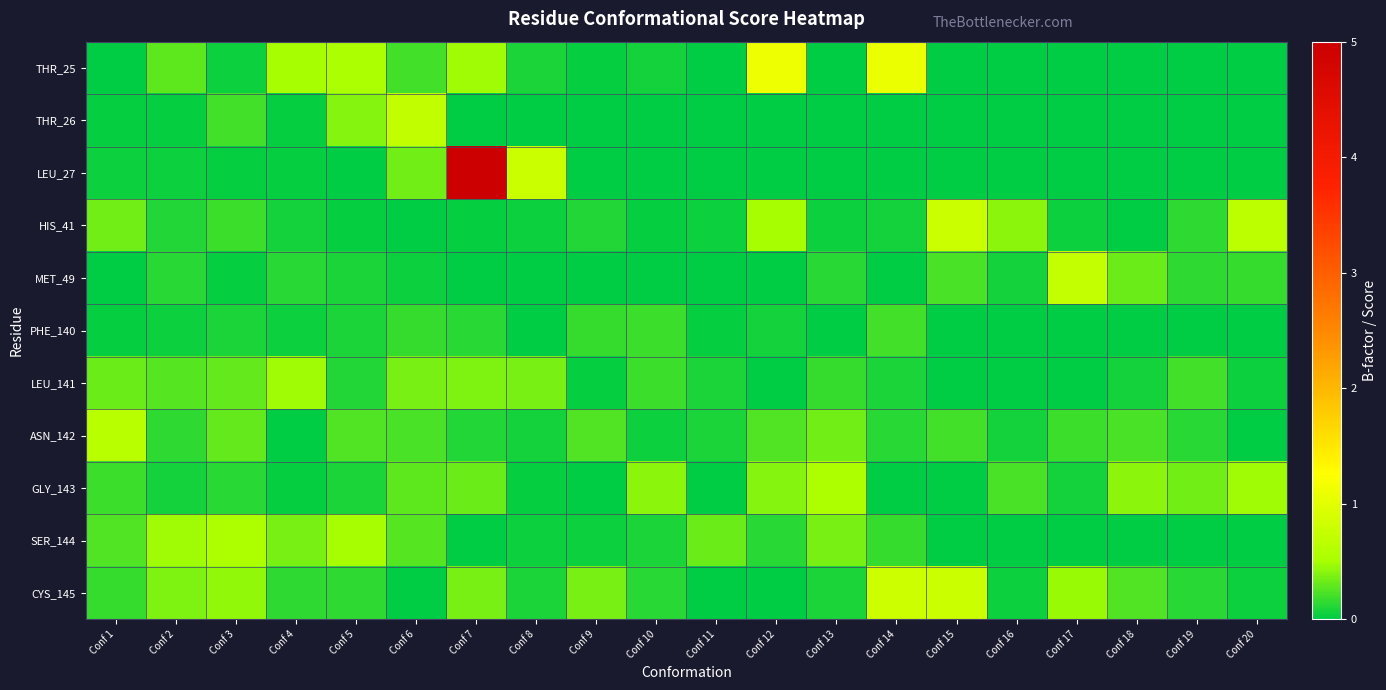

Reading left to right, what are all the values shown in this chart?

THR_25: Conf 1=0.0	Conf 2=0.3	Conf 3=0.1	Conf 4=0.5	Conf 5=0.5	Conf 6=0.2	Conf 7=0.5	Conf 8=0.1	Conf 9=0.0	Conf 10=0.1	Conf 11=0.0	Conf 12=1.1	Conf 13=0.0	Conf 14=1.1	Conf 15=0.0	Conf 16=0.0	Conf 17=0.0	Conf 18=0.0	Conf 19=0.0	Conf 20=0.0
THR_26: Conf 1=0.0	Conf 2=0.0	Conf 3=0.2	Conf 4=0.0	Conf 5=0.4	Conf 6=0.7	Conf 7=0.0	Conf 8=0.0	Conf 9=0.0	Conf 10=0.0	Conf 11=0.0	Conf 12=0.0	Conf 13=0.0	Conf 14=0.0	Conf 15=0.0	Conf 16=0.0	Conf 17=0.0	Conf 18=0.0	Conf 19=0.0	Conf 20=0.0
LEU_27: Conf 1=0.1	Conf 2=0.1	Conf 3=0.0	Conf 4=0.0	Conf 5=0.0	Conf 6=0.3	Conf 7=5.0	Conf 8=0.8	Conf 9=0.0	Conf 10=0.0	Conf 11=0.0	Conf 12=0.0	Conf 13=0.0	Conf 14=0.0	Conf 15=0.0	Conf 16=0.0	Conf 17=0.0	Conf 18=0.0	Conf 19=0.0	Conf 20=0.0
HIS_41: Conf 1=0.3	Conf 2=0.1	Conf 3=0.2	Conf 4=0.1	Conf 5=0.0	Conf 6=0.0	Conf 7=0.0	Conf 8=0.0	Conf 9=0.1	Conf 10=0.0	Conf 11=0.0	Conf 12=0.5	Conf 13=0.1	Conf 14=0.1	Conf 15=0.8	Conf 16=0.4	Conf 17=0.0	Conf 18=0.0	Conf 19=0.2	Conf 20=0.7
MET_49: Conf 1=0.0	Conf 2=0.1	Conf 3=0.0	Conf 4=0.1	Conf 5=0.1	Conf 6=0.1	Conf 7=0.0	Conf 8=0.0	Conf 9=0.0	Conf 10=0.0	Conf 11=0.0	Conf 12=0.0	Conf 13=0.1	Conf 14=0.0	Conf 15=0.2	Conf 16=0.1	Conf 17=0.7	Conf 18=0.3	Conf 19=0.1	Conf 20=0.2
PHE_140: Conf 1=0.0	Conf 2=0.1	Conf 3=0.1	Conf 4=0.1	Conf 5=0.1	Conf 6=0.2	Conf 7=0.1	Conf 8=0.0	Conf 9=0.2	Conf 10=0.2	Conf 11=0.0	Conf 12=0.1	Conf 13=0.0	Conf 14=0.2	Conf 15=0.0	Conf 16=0.0	Conf 17=0.0	Conf 18=0.0	Conf 19=0.0	Conf 20=0.0
LEU_141: Conf 1=0.3	Conf 2=0.3	Conf 3=0.3	Conf 4=0.5	Conf 5=0.1	Conf 6=0.4	Conf 7=0.4	Conf 8=0.4	Conf 9=0.0	Conf 10=0.2	Conf 11=0.1	Conf 12=0.0	Conf 13=0.2	Conf 14=0.1	Conf 15=0.0	Conf 16=0.0	Conf 17=0.0	Conf 18=0.1	Conf 19=0.2	Conf 20=0.1
ASN_142: Conf 1=0.6	Conf 2=0.2	Conf 3=0.3	Conf 4=0.0	Conf 5=0.3	Conf 6=0.2	Conf 7=0.1	Conf 8=0.1	Conf 9=0.2	Conf 10=0.0	Conf 11=0.1	Conf 12=0.2	Conf 13=0.3	Conf 14=0.1	Conf 15=0.2	Conf 16=0.1	Conf 17=0.2	Conf 18=0.2	Conf 19=0.1	Conf 20=0.0
GLY_143: Conf 1=0.2	Conf 2=0.1	Conf 3=0.1	Conf 4=0.0	Conf 5=0.1	Conf 6=0.3	Conf 7=0.3	Conf 8=0.0	Conf 9=0.0	Conf 10=0.4	Conf 11=0.0	Conf 12=0.4	Conf 13=0.5	Conf 14=0.0	Conf 15=0.0	Conf 16=0.2	Conf 17=0.1	Conf 18=0.4	Conf 19=0.3	Conf 20=0.5
SER_144: Conf 1=0.3	Conf 2=0.5	Conf 3=0.5	Conf 4=0.4	Conf 5=0.5	Conf 6=0.3	Conf 7=0.0	Conf 8=0.1	Conf 9=0.0	Conf 10=0.1	Conf 11=0.3	Conf 12=0.1	Conf 13=0.4	Conf 14=0.2	Conf 15=0.0	Conf 16=0.0	Conf 17=0.0	Conf 18=0.0	Conf 19=0.0	Conf 20=0.0
CYS_145: Conf 1=0.2	Conf 2=0.4	Conf 3=0.4	Conf 4=0.2	Conf 5=0.2	Conf 6=0.0	Conf 7=0.4	Conf 8=0.1	Conf 9=0.4	Conf 10=0.1	Conf 11=0.0	Conf 12=0.0	Conf 13=0.1	Conf 14=0.8	Conf 15=0.8	Conf 16=0.1	Conf 17=0.5	Conf 18=0.2	Conf 19=0.1	Conf 20=0.0